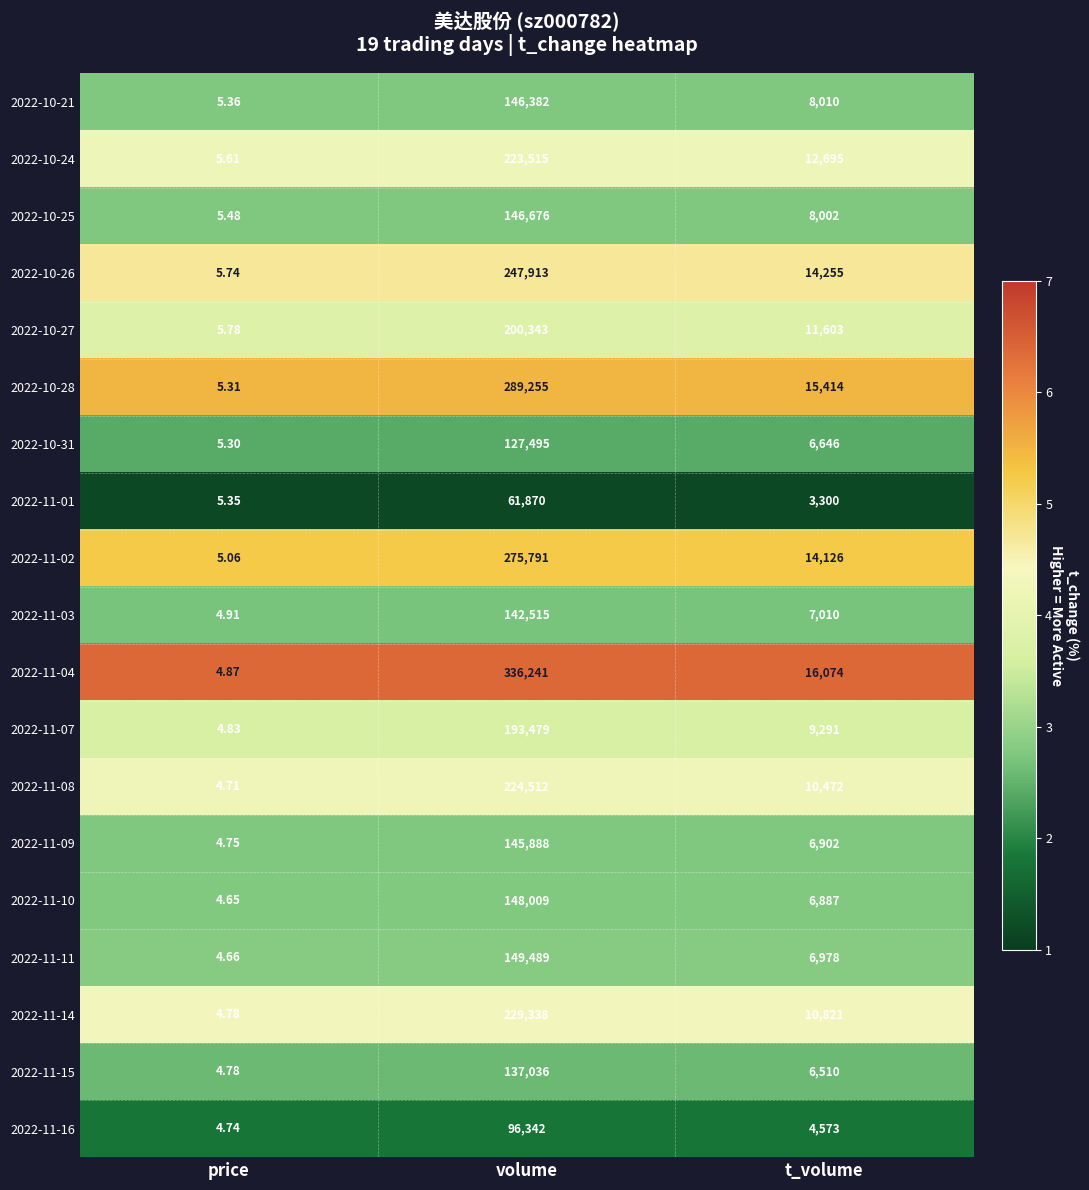

At which category does the chart reach its minimum across all series?

price